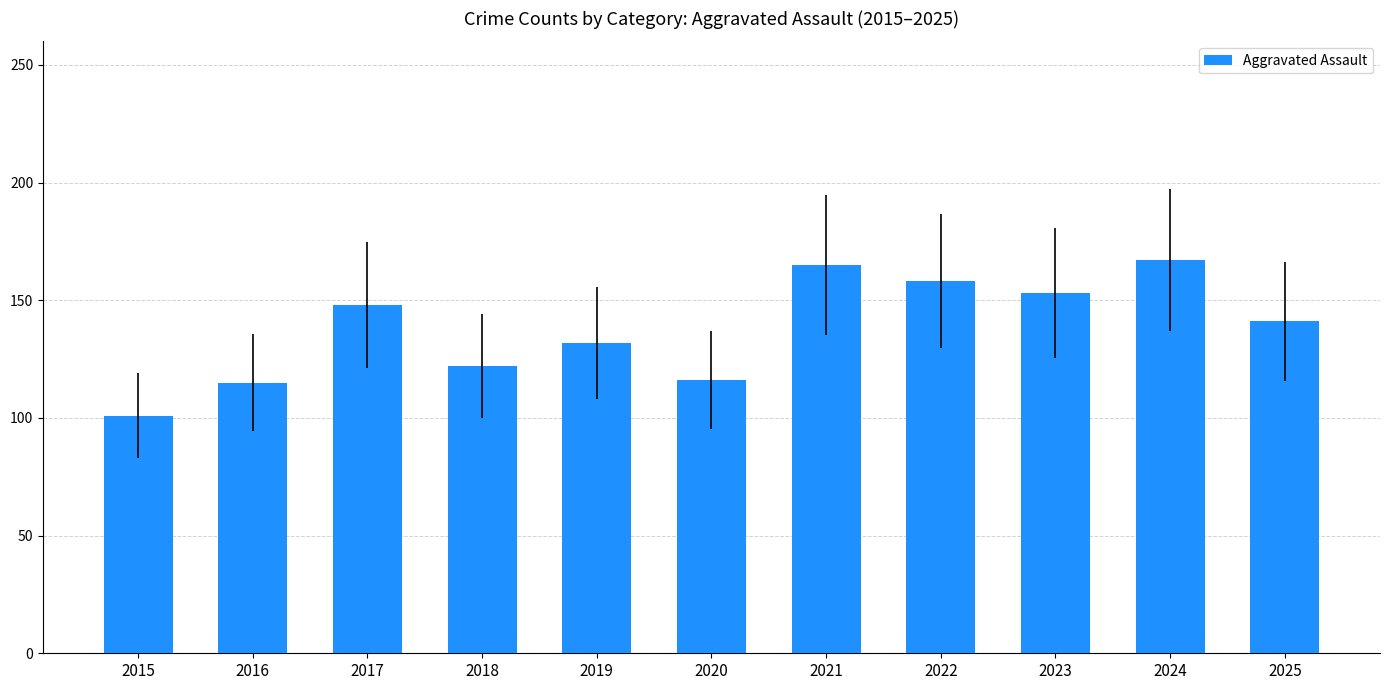

Is it true that the value at 2017 is 255?

False